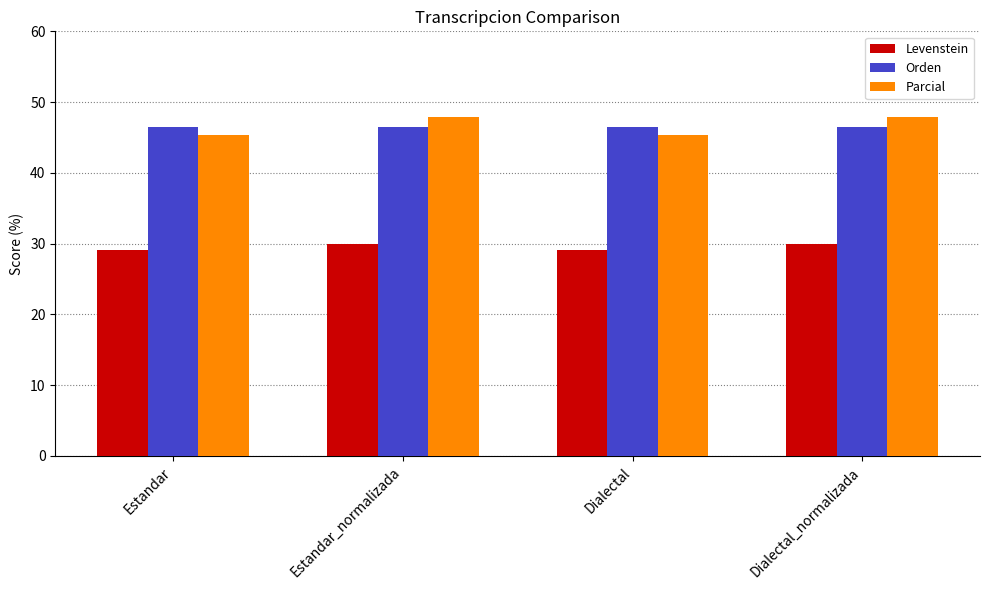

True or false: Parcial has a value of 47.9 at Dialectal_normalizada.

True